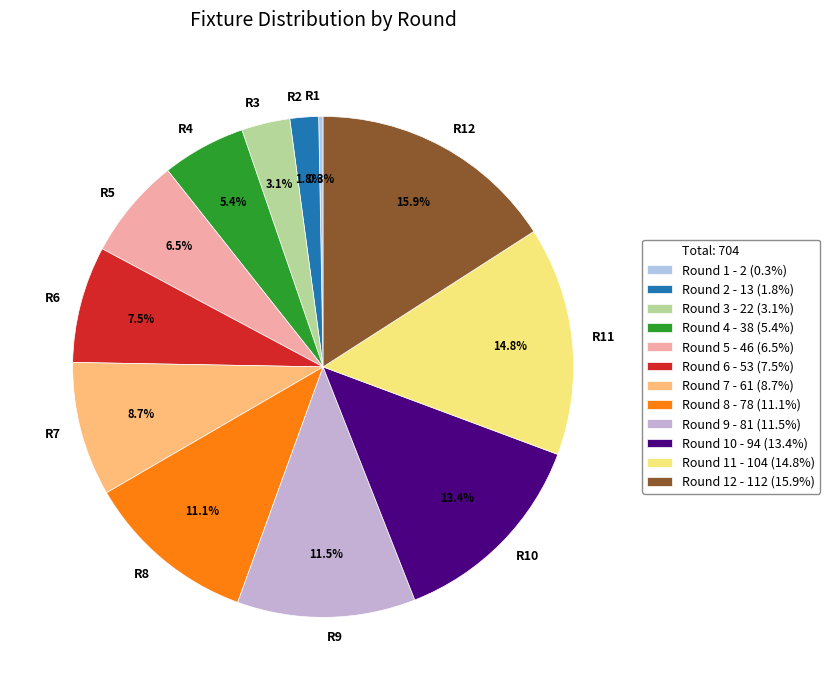

Does any single category account for the majority?

No